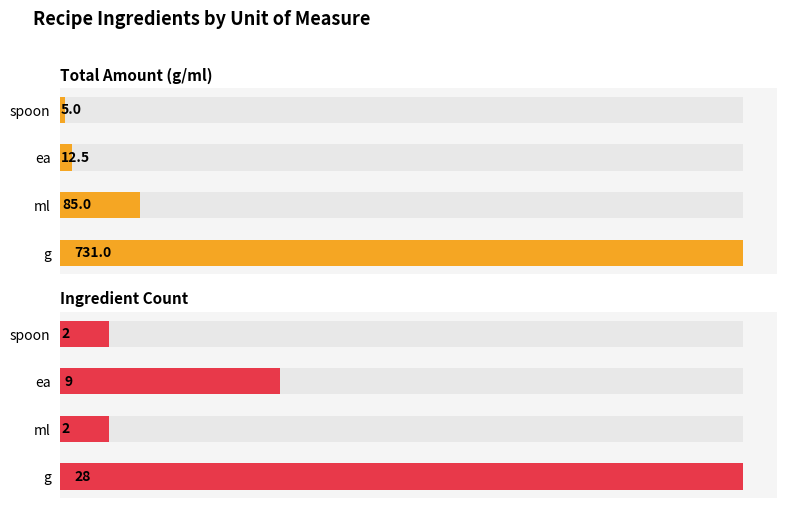

What is the approximate value of Ingredient Count at ml?

2.0